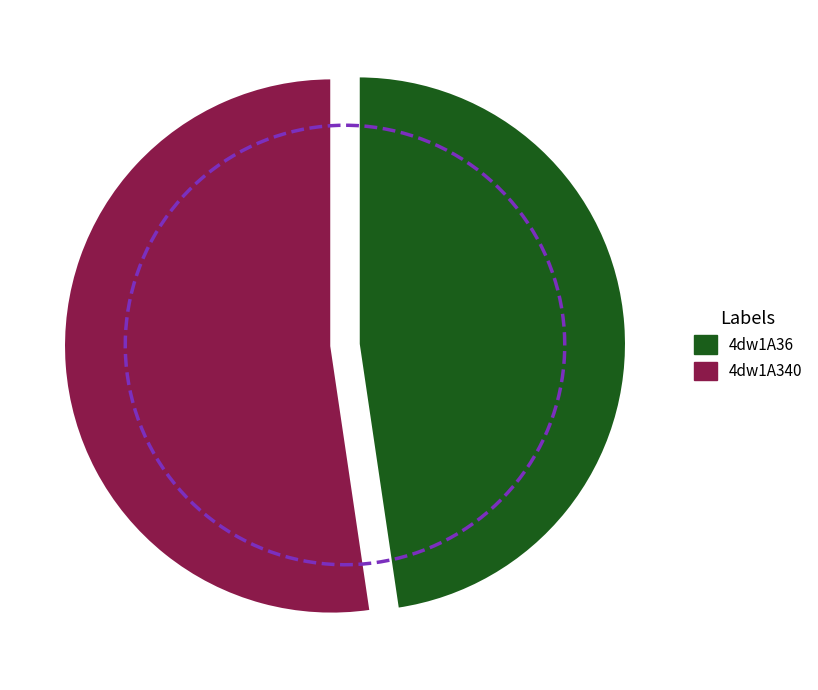

Approximately how many times larger is the value at 4dw1A340 compared to 4dw1A36?

1.1